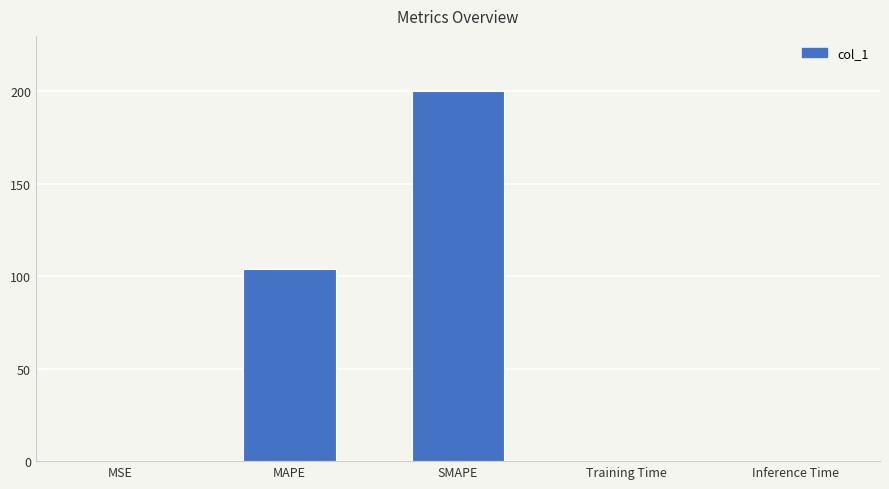

Which has a higher value, MAPE or SMAPE?

SMAPE